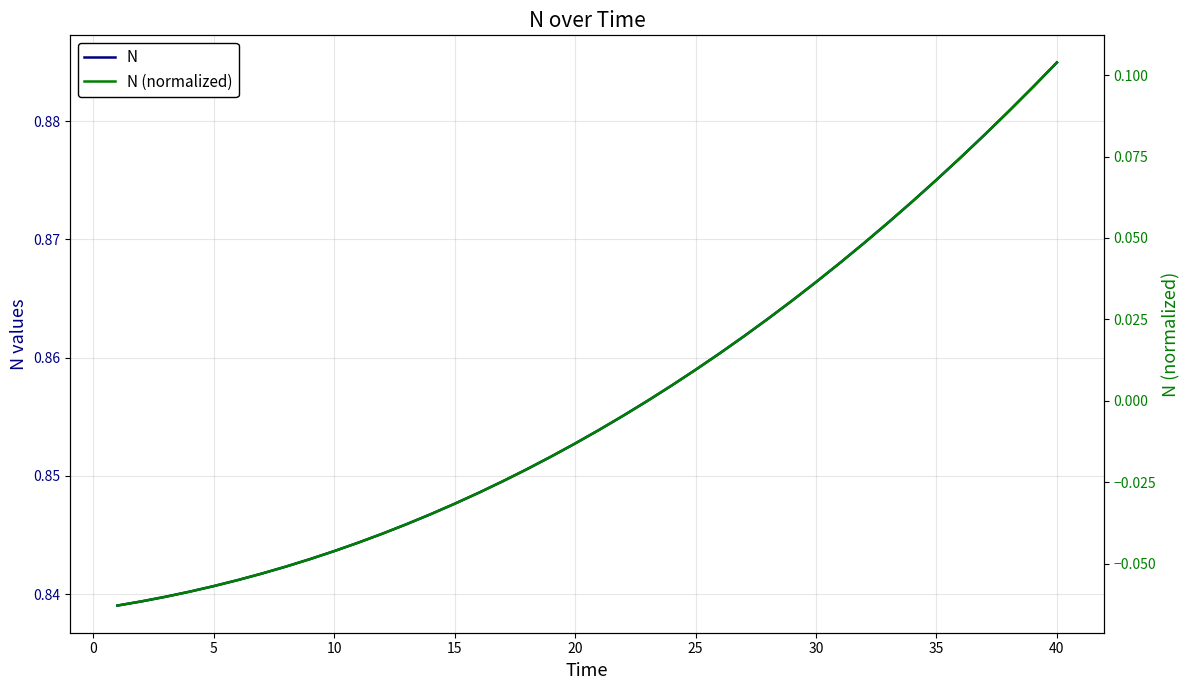

True or false: N (normalized) and N cross at least once.

False